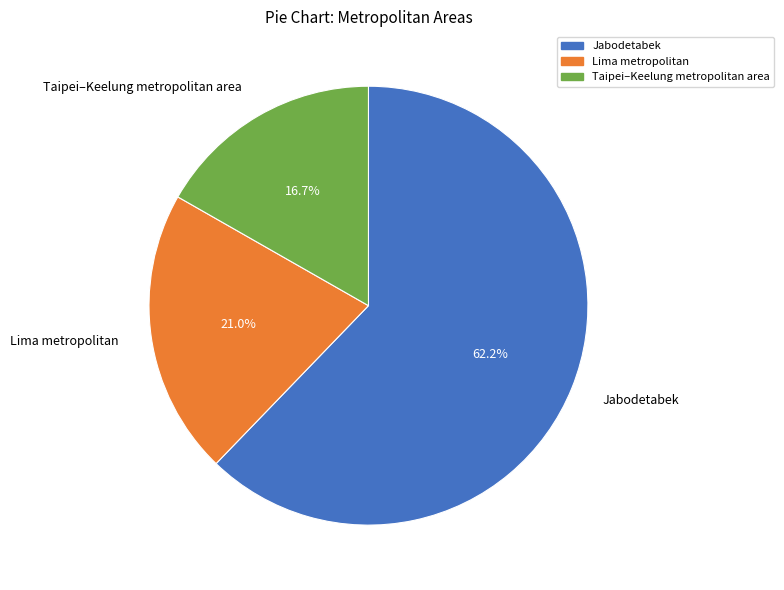

Which slice is the largest?

Jabodetabek